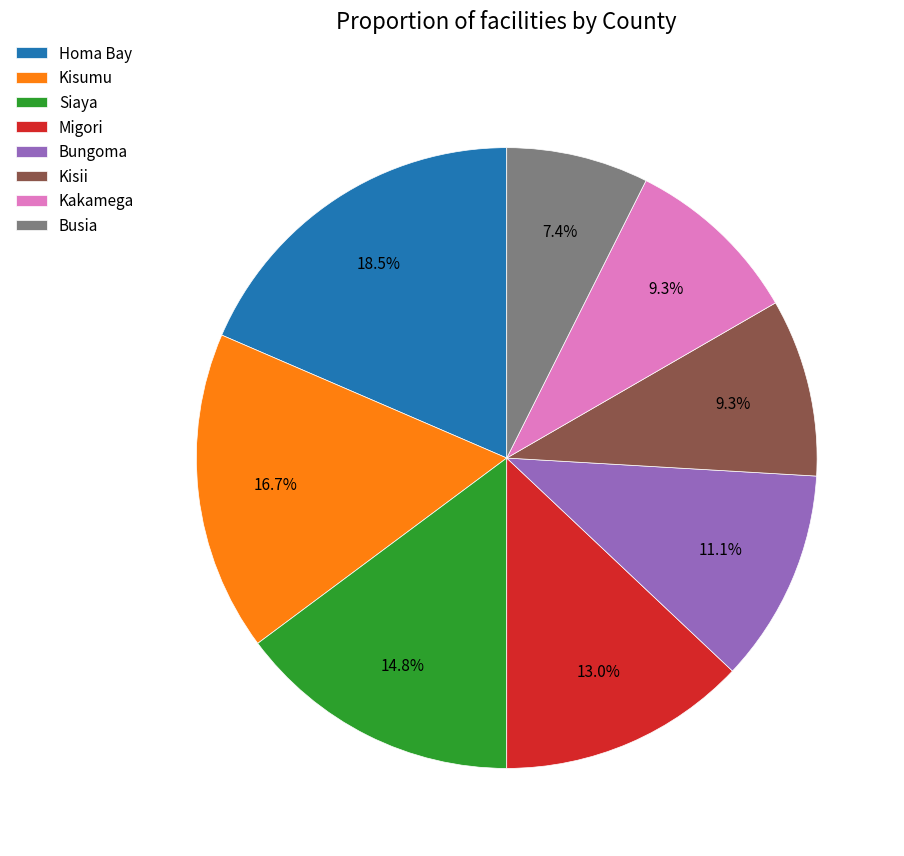

Does Migori account for over 50% of the chart?

No